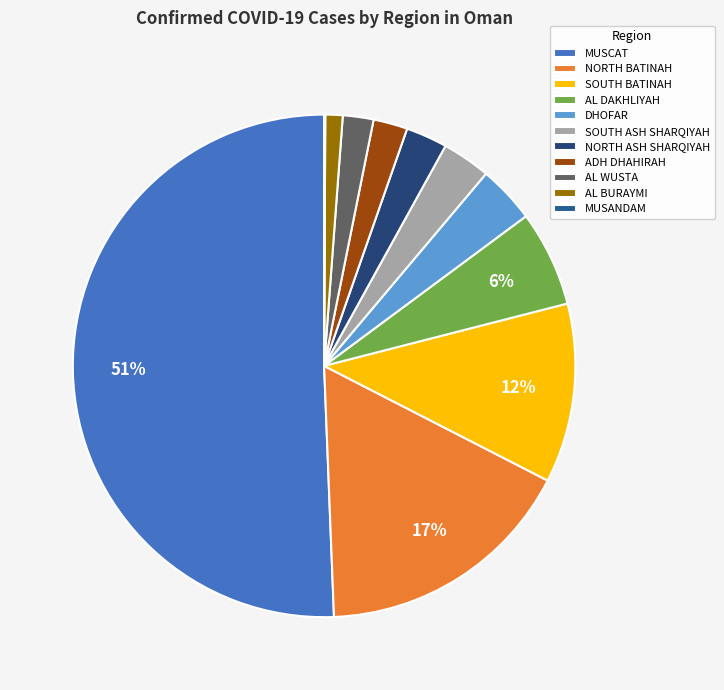

What percentage is NOT represented by SOUTH ASH SHARQIYAH?

96.9%